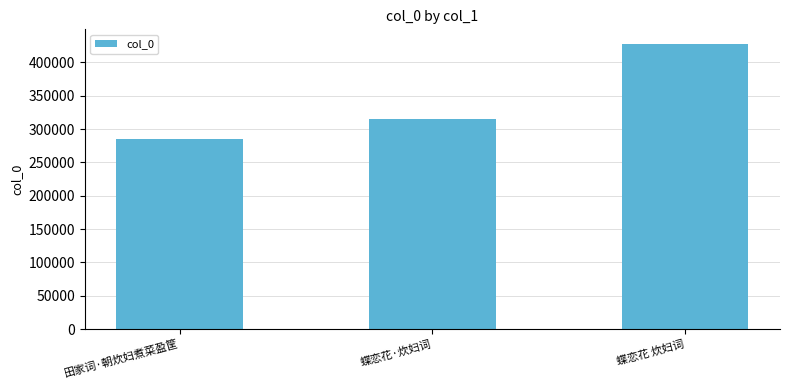

Count the number of data series in this chart.

1